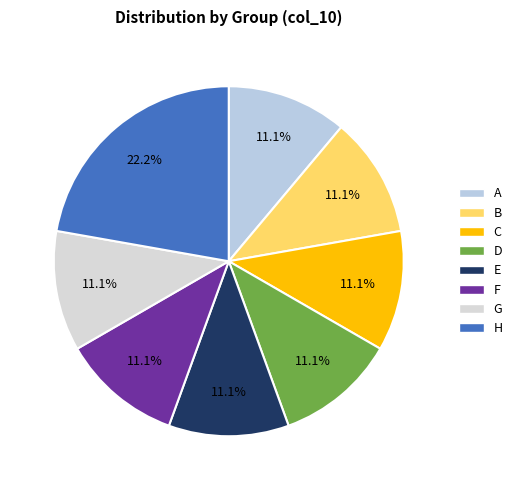

Does any single category account for the majority?

No